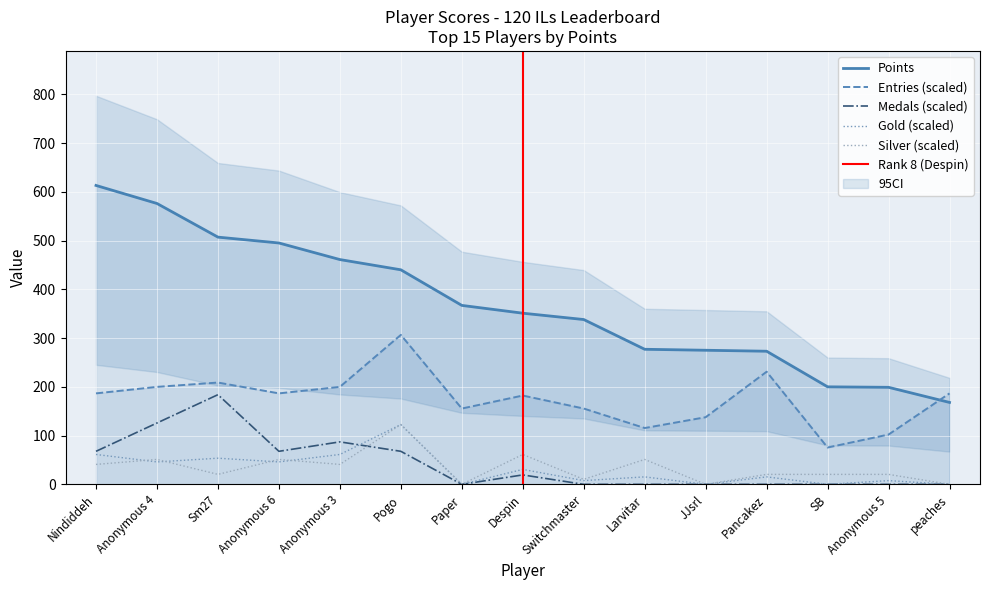

What is the approximate value of Points at JJsrl?

275.0